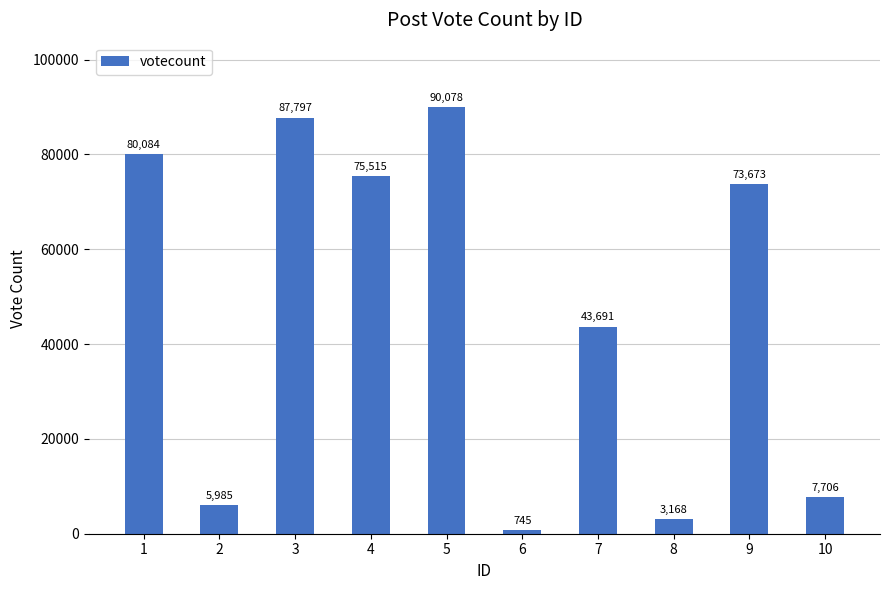

Reading left to right, what are all the values shown in this chart?

1=80084	2=5985	3=87797	4=75515	5=90078	6=745	7=43691	8=3168	9=73673	10=7706